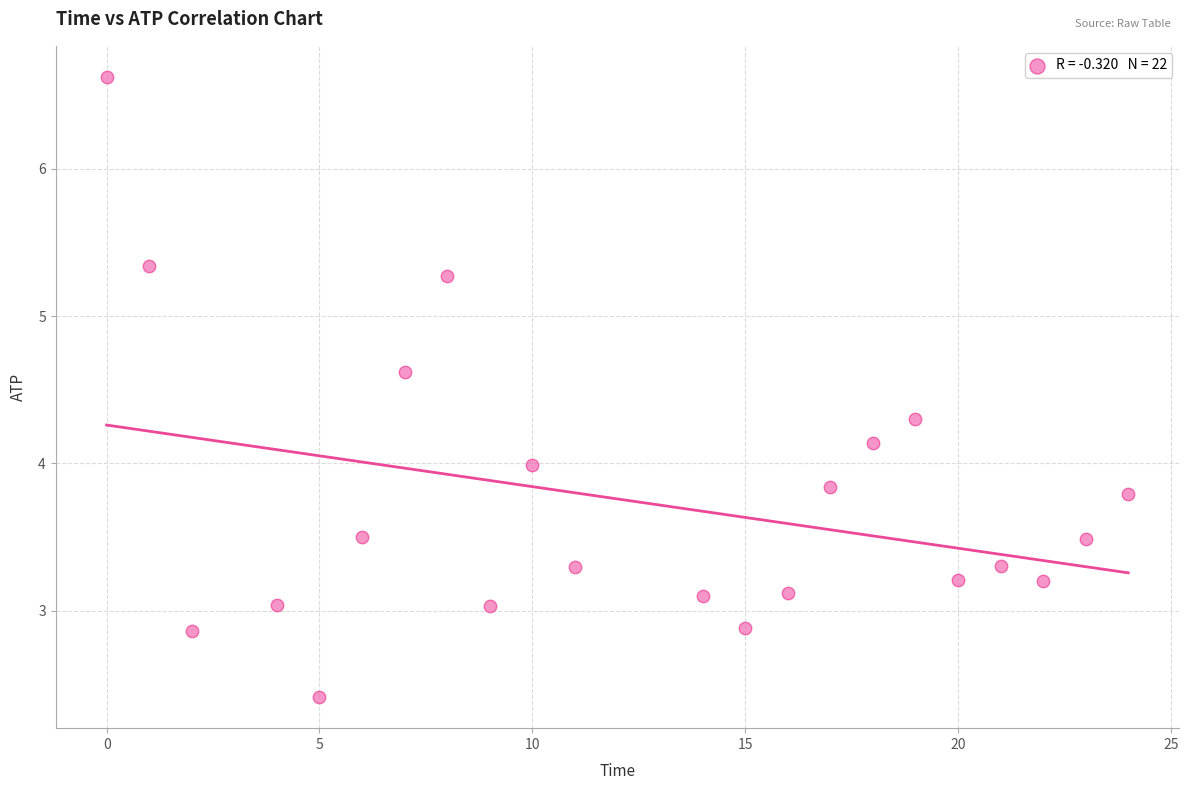

What is the range of Y values (max minus min)?

4.2